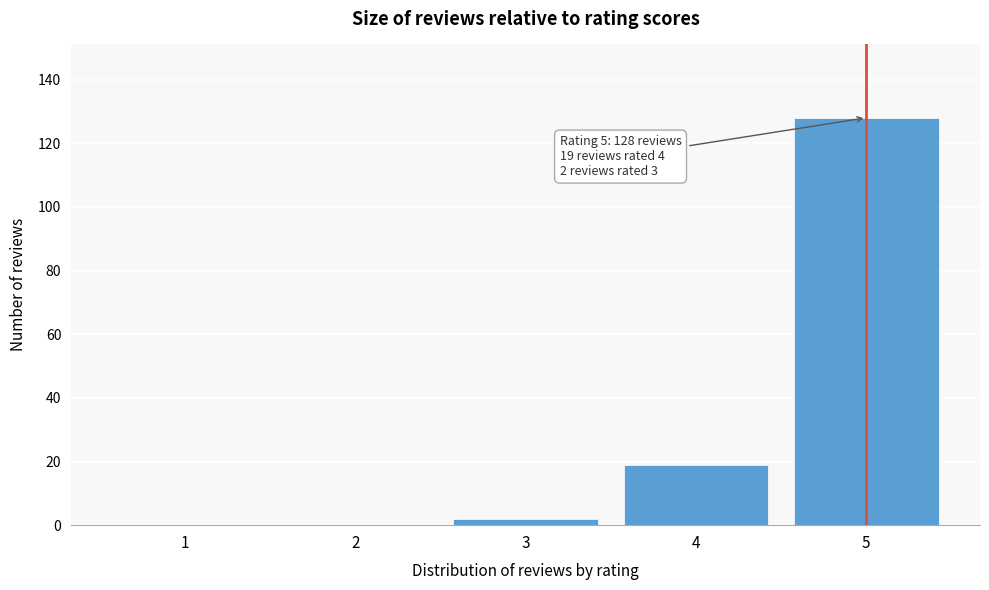

Reading left to right, list all the values displayed in this chart.

1=0	2=0	3=2	4=19	5=128